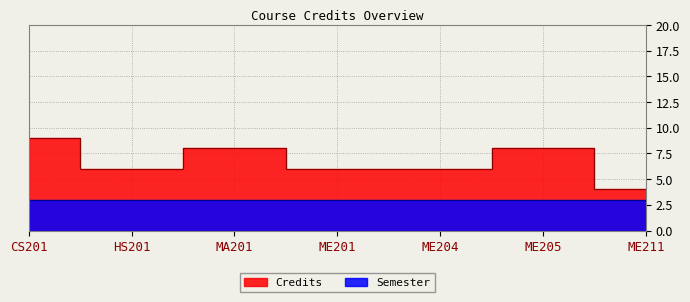

Reading right to left, what are all the values shown in this chart?

4	8	6	6	8	6	9